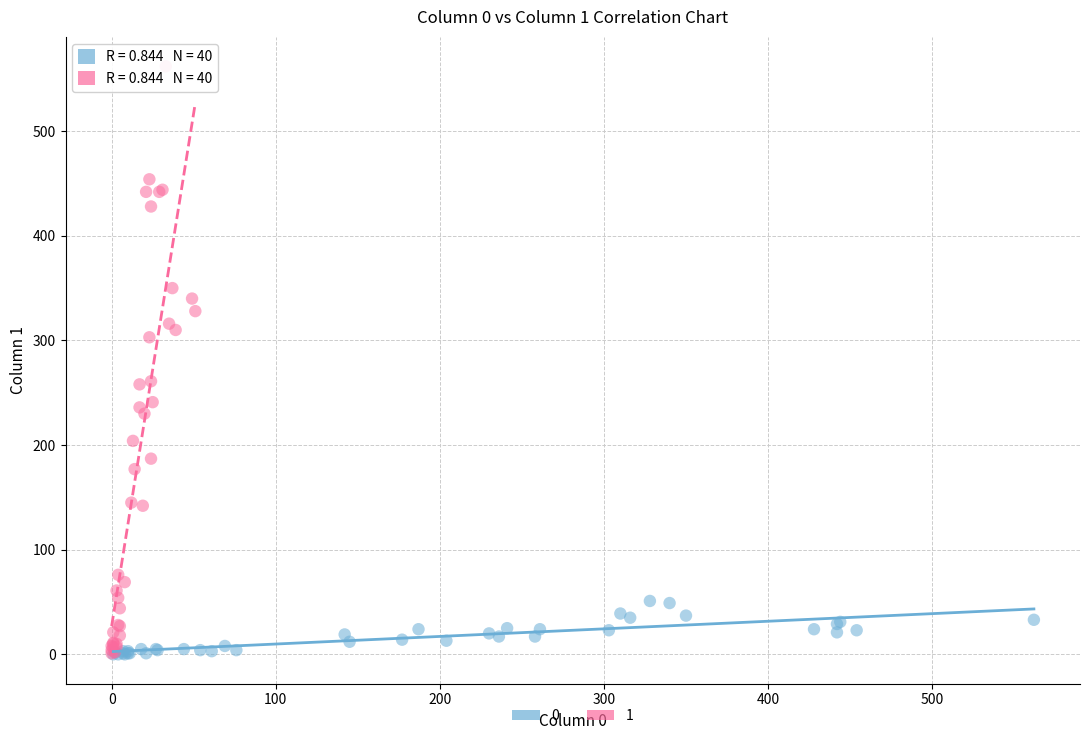

What are all the series names shown in the legend?

0, 1